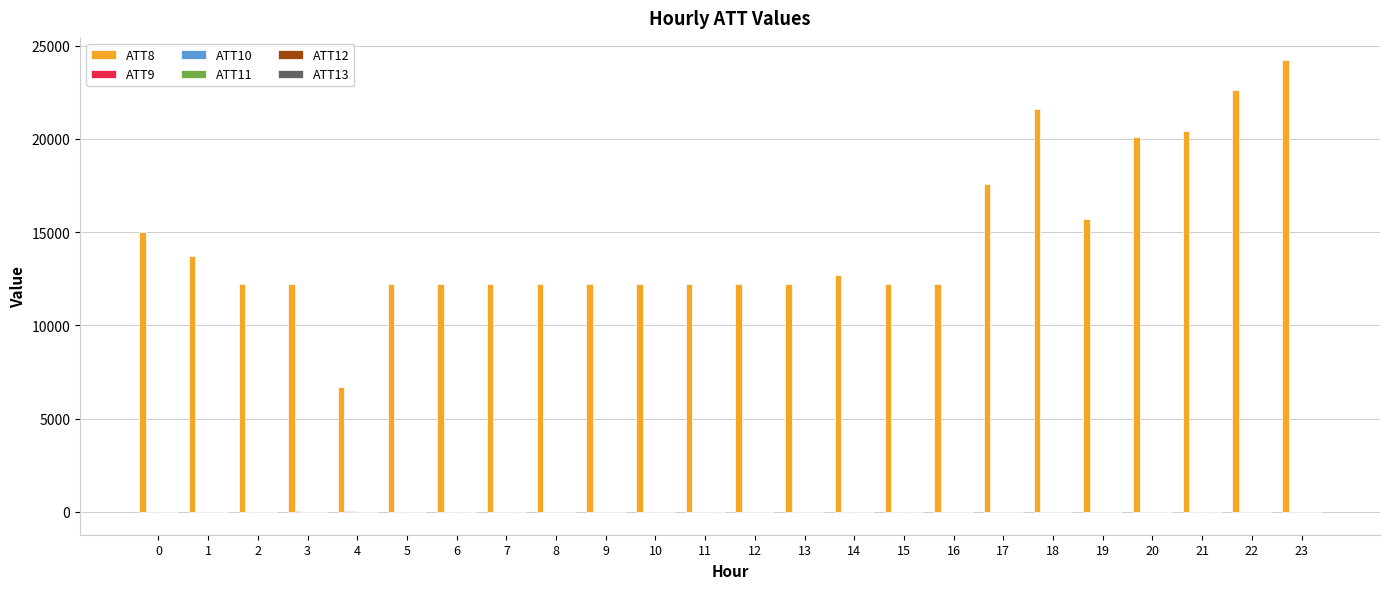

How many groups of bars are there?

24